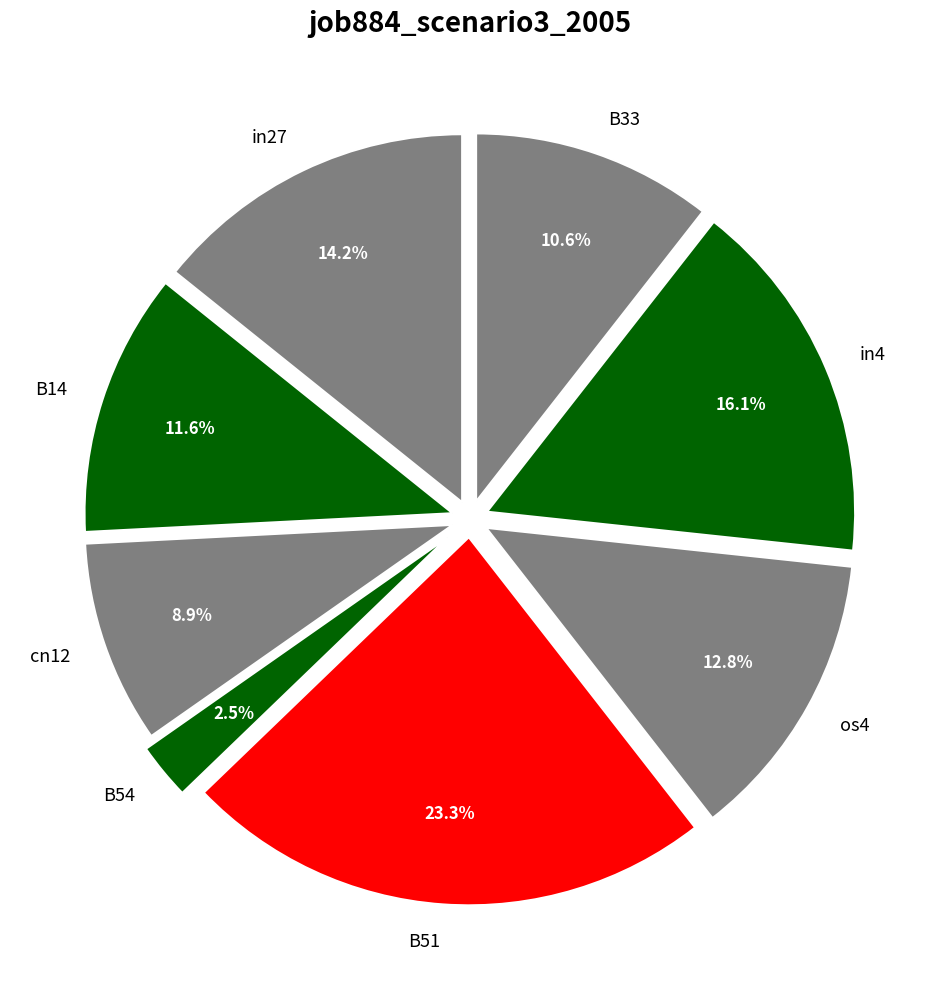

Rank the categories by value from lowest to highest.

B54, cn12, B33, B14, os4, in27, in4, B51